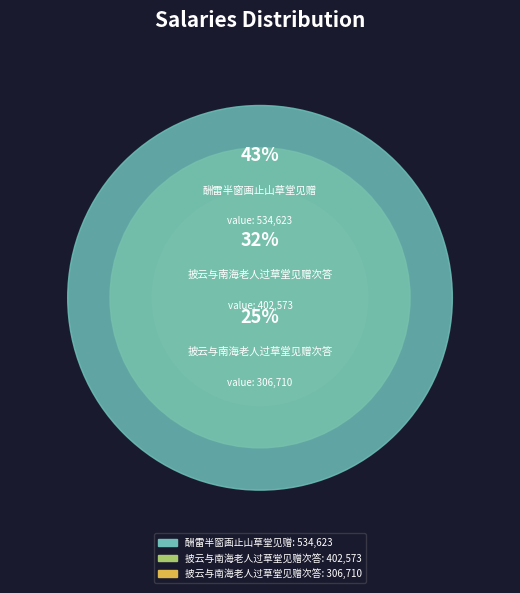

Is there any slice that represents more than half of the pie?

No